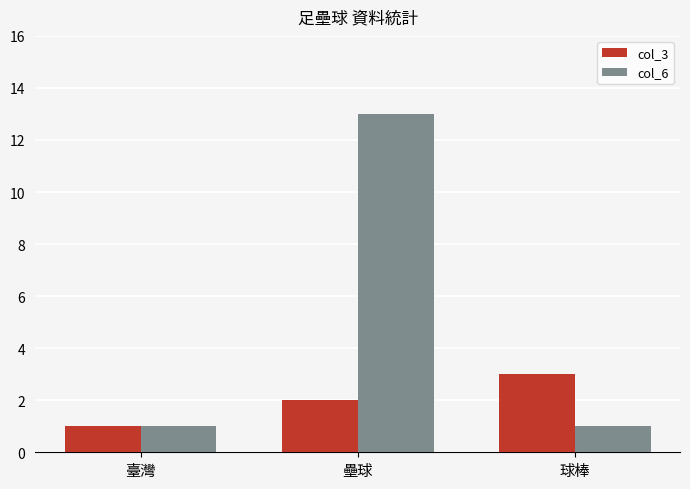

What are all the series names shown in the legend?

col_3, col_6